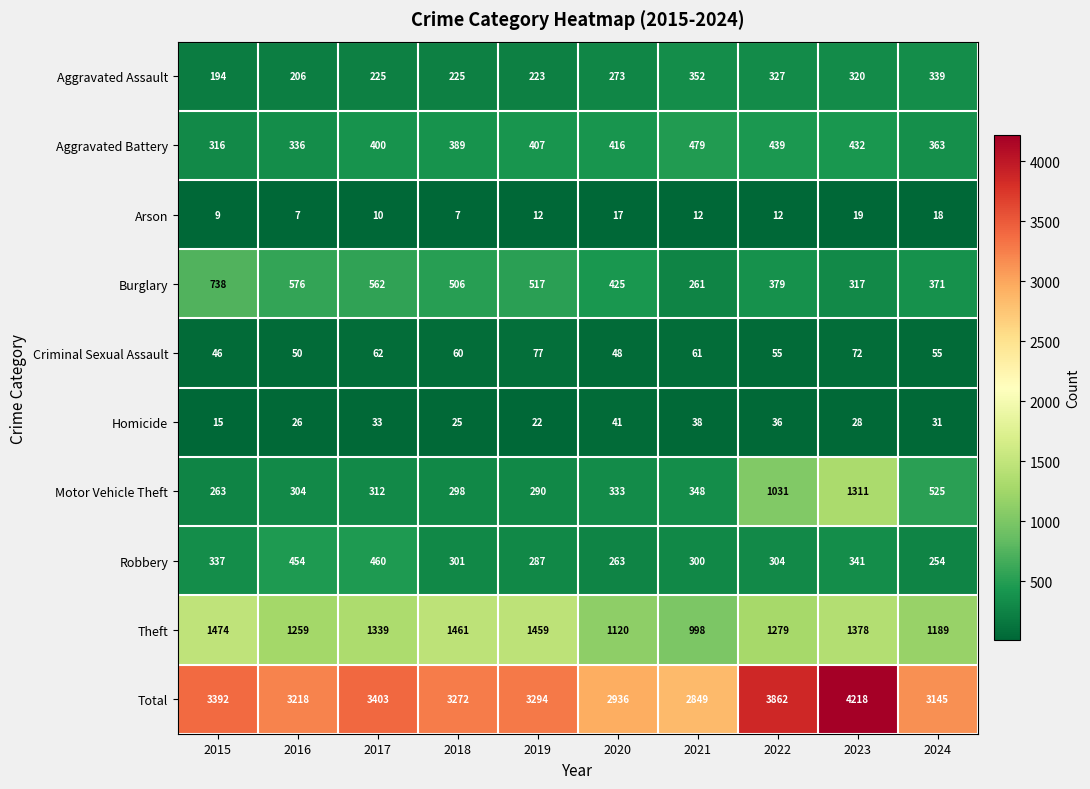

What is the smallest value displayed?

7